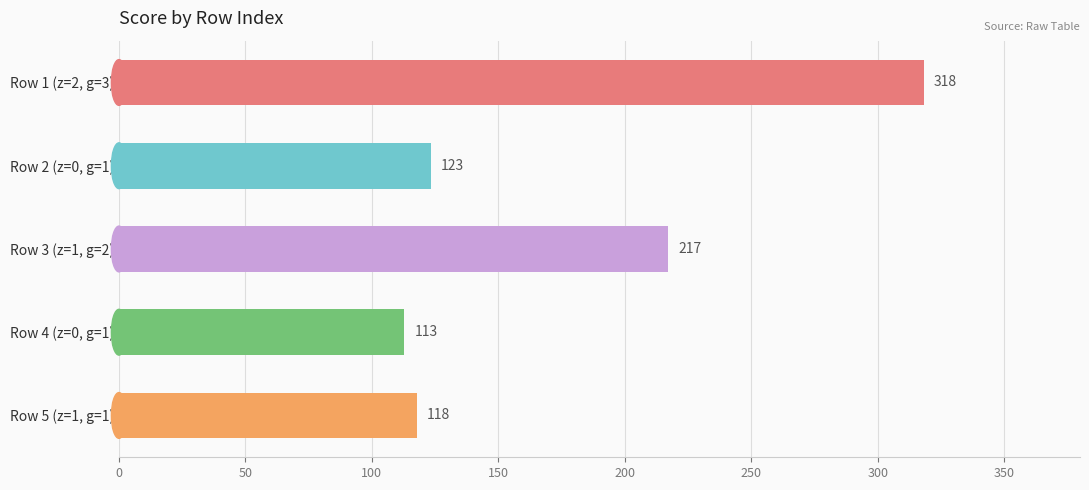

Where is the data nearest to the value 215?

Row 3 (z=1, g=2)